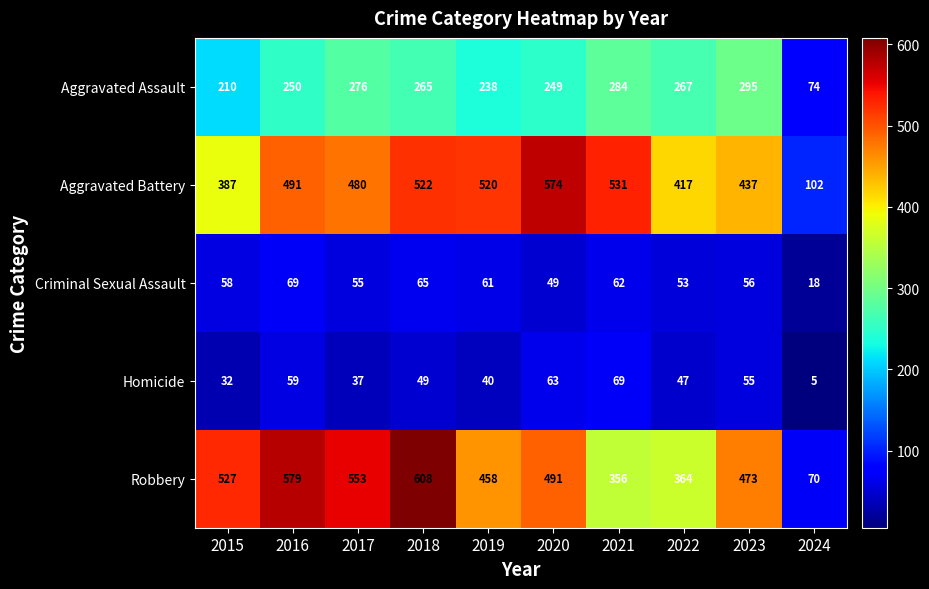

At 2016, list the series in order from smallest to largest.

Homicide, Criminal Sexual Assault, Aggravated Assault, Aggravated Battery, Robbery